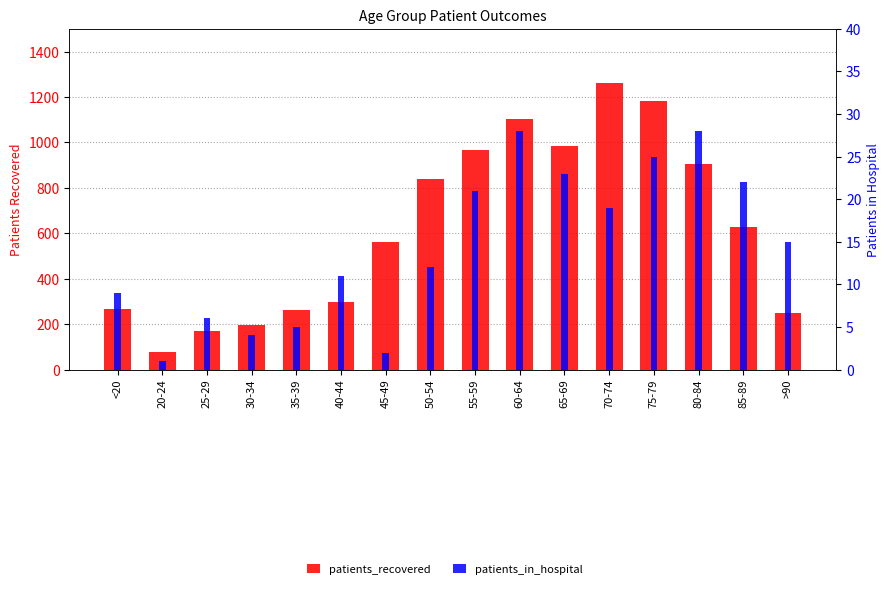

How many groups of bars are there?

16